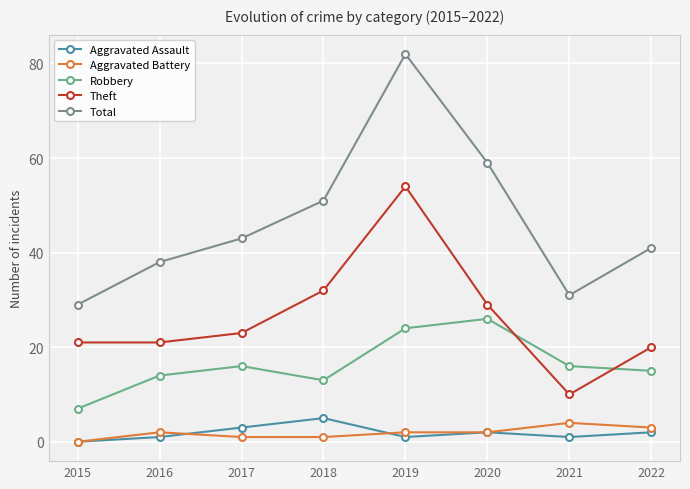

Where is the first local maximum for Theft?

2019